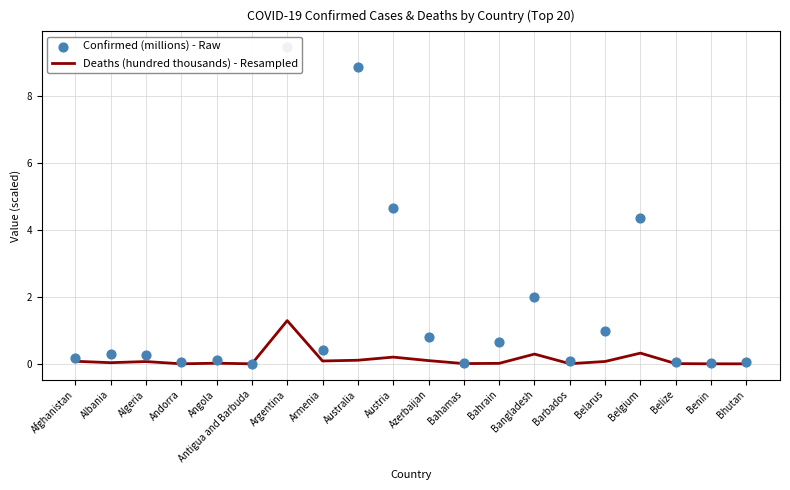

What is the total value across all series at Argentina?

10.8